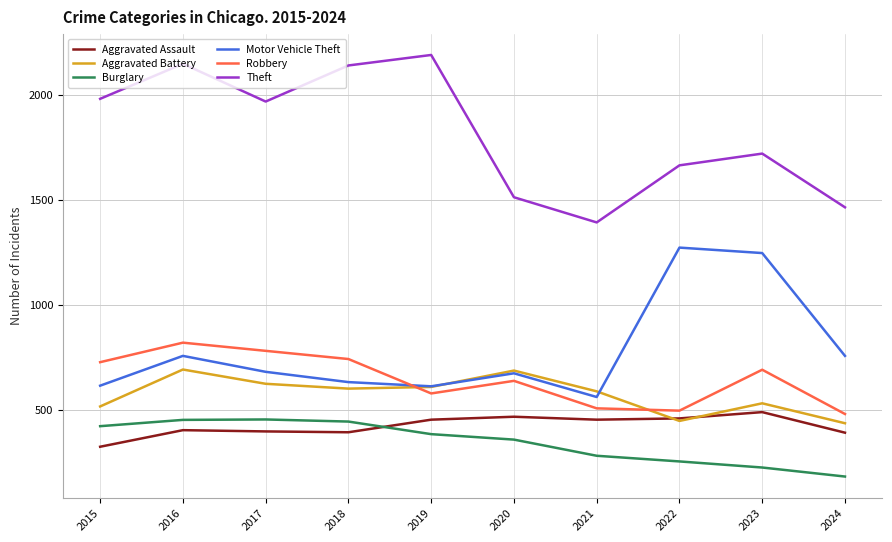

What is the maximum value for Aggravated Assault?

488